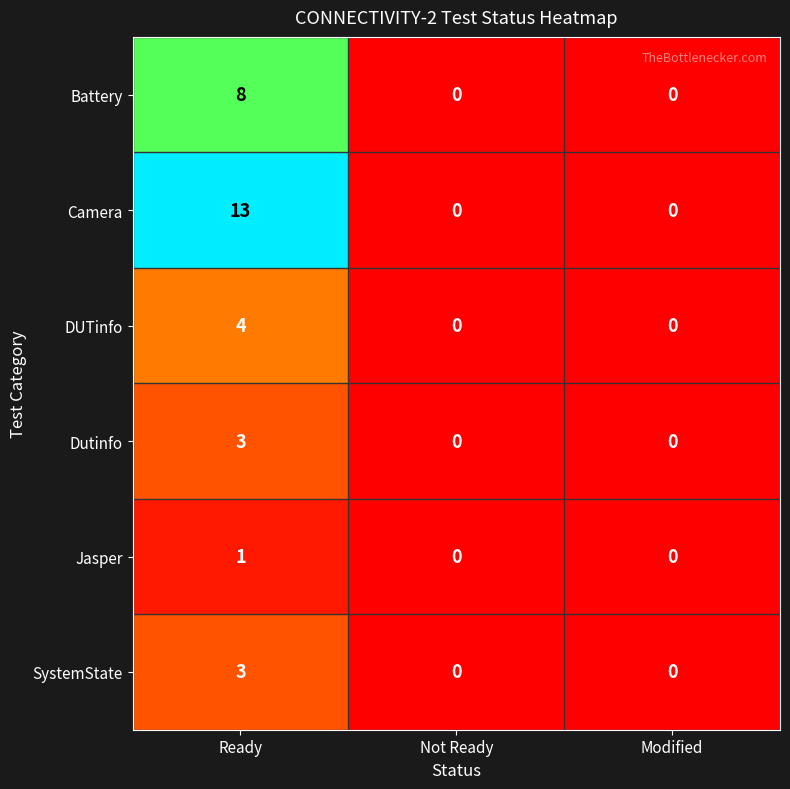

The Camera series shows 13 at Ready. True or false?

True